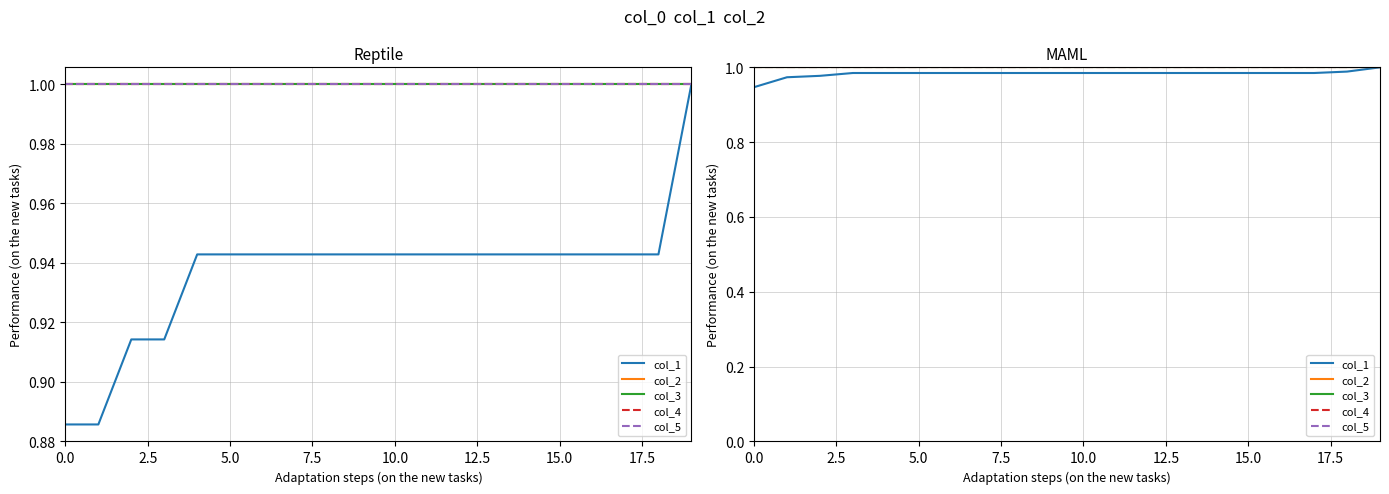

How many col_1 values are between 0 and 1?

20